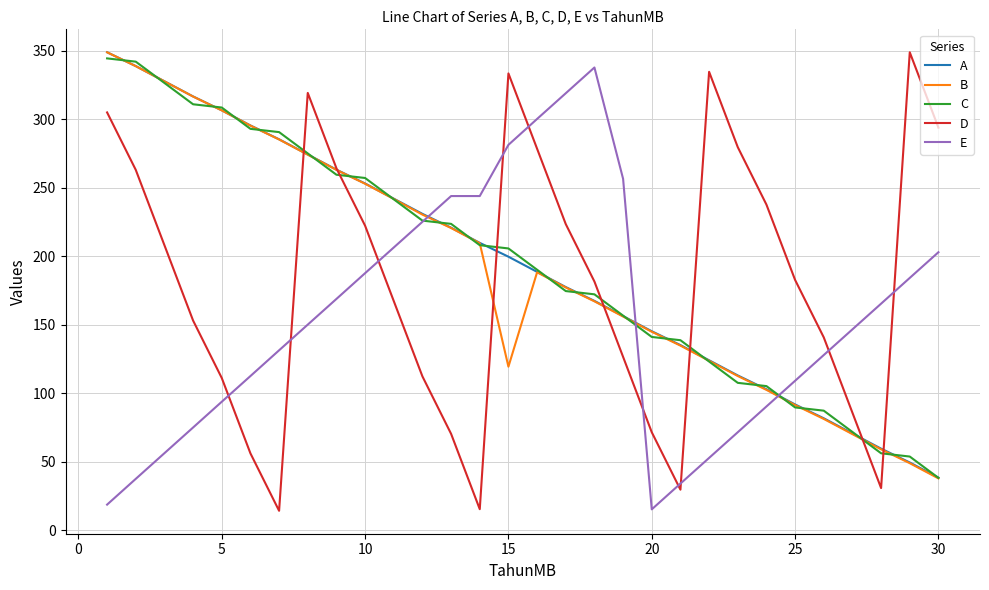

What is the sum of all B values?

5727.4